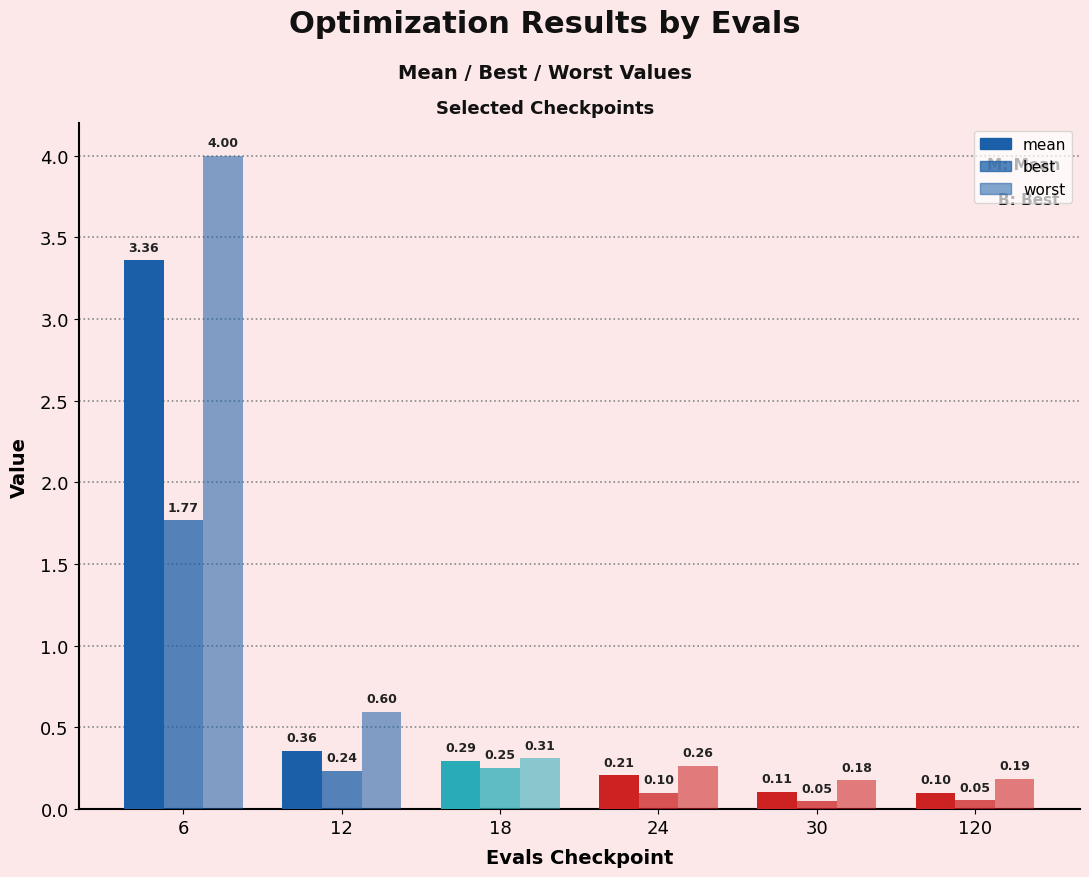

What is the difference between the maximum and minimum values in the best series?

1.7